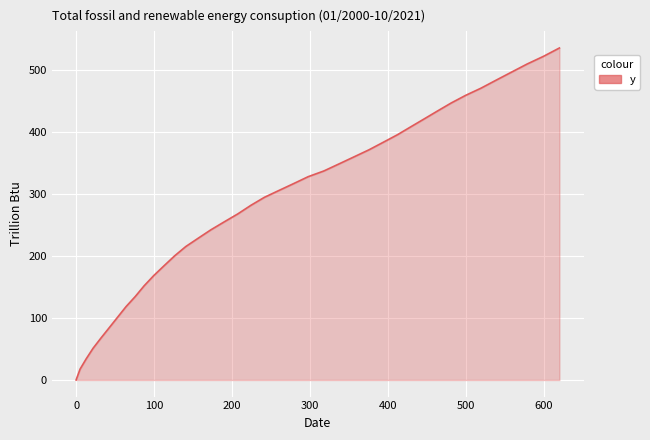

What is the difference between the maximum and minimum values?

535.6